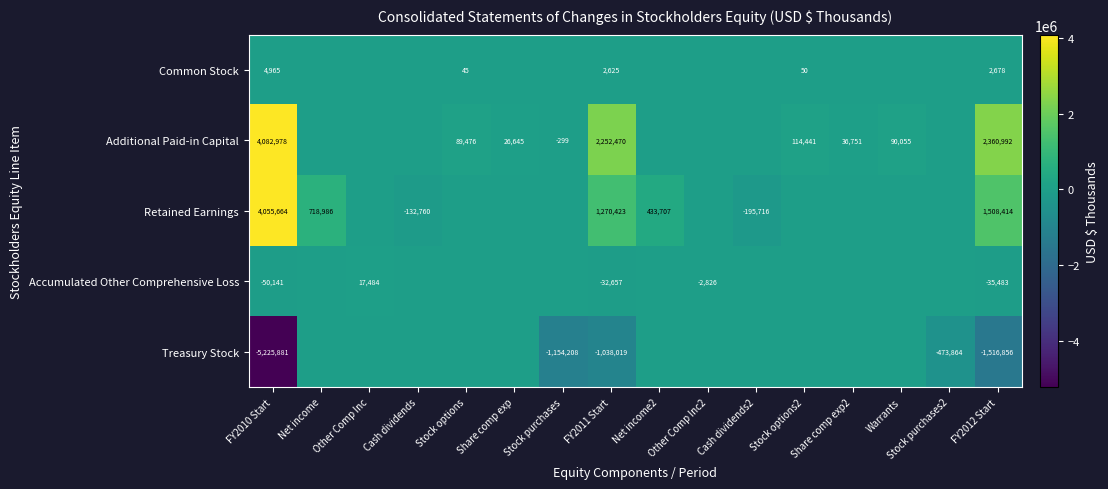

Is it true that Retained Earnings equals 718986 at Net income?

True